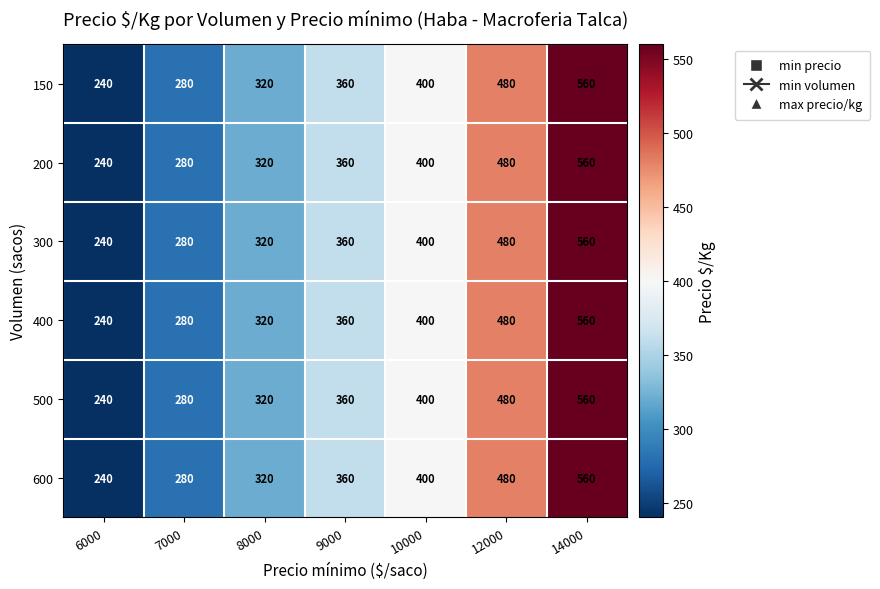

At which category is the sum across all series the highest?

14000